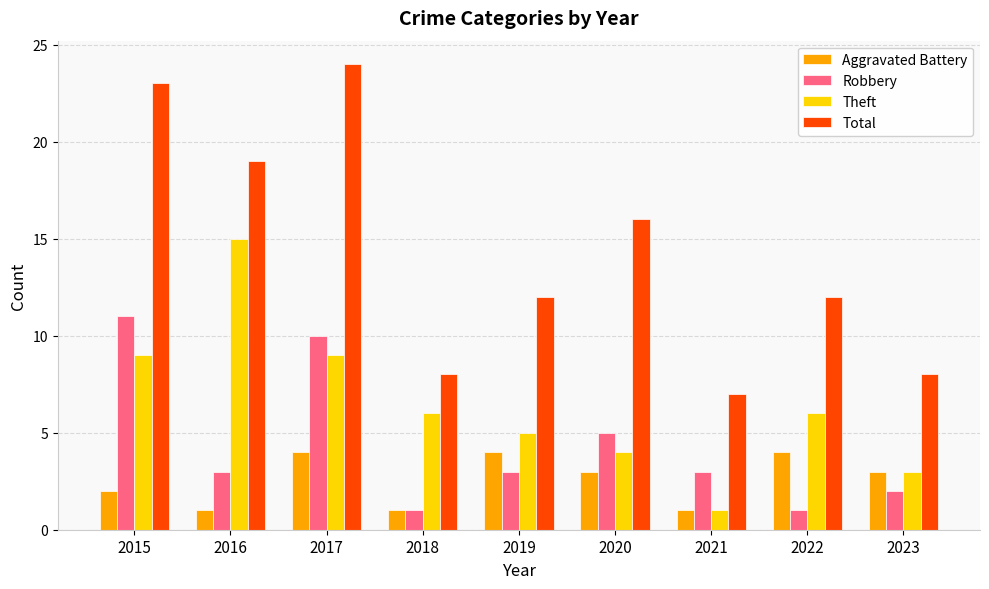

At how many categories does at least one series exceed 9?

6